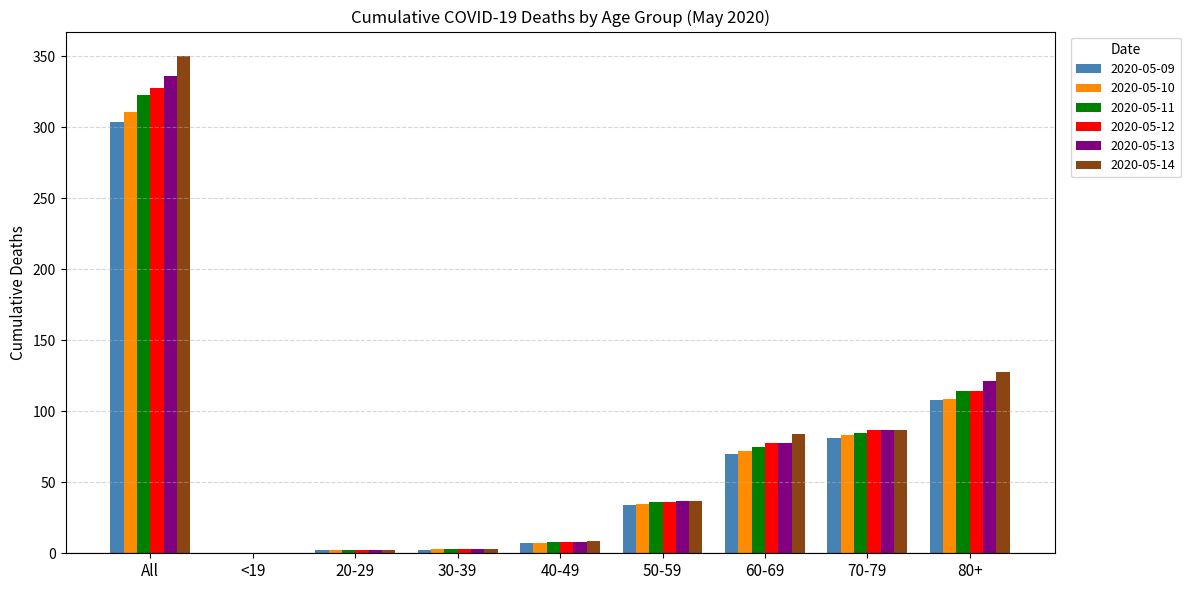

What are all the series names shown in the legend?

2020-05-09, 2020-05-10, 2020-05-11, 2020-05-12, 2020-05-13, 2020-05-14